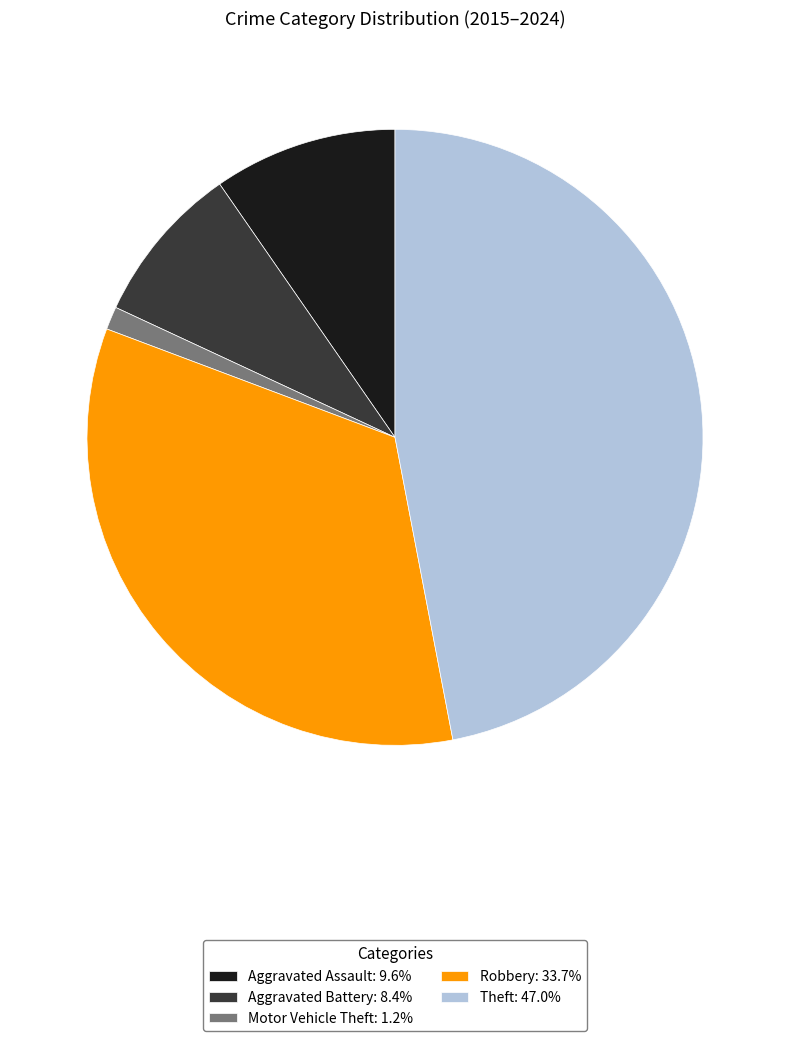

Combined, do Aggravated Assault and Robbery account for over 50%?

No